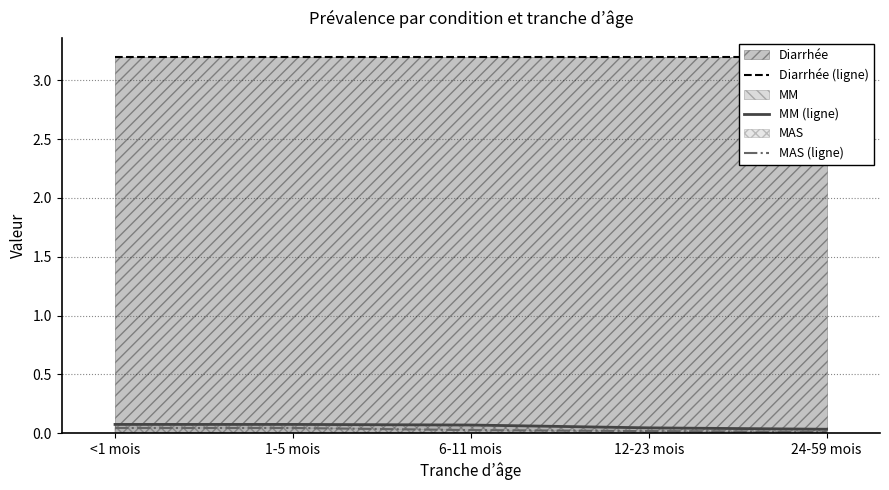

What is the sum of all MAS (ligne) values?

0.1